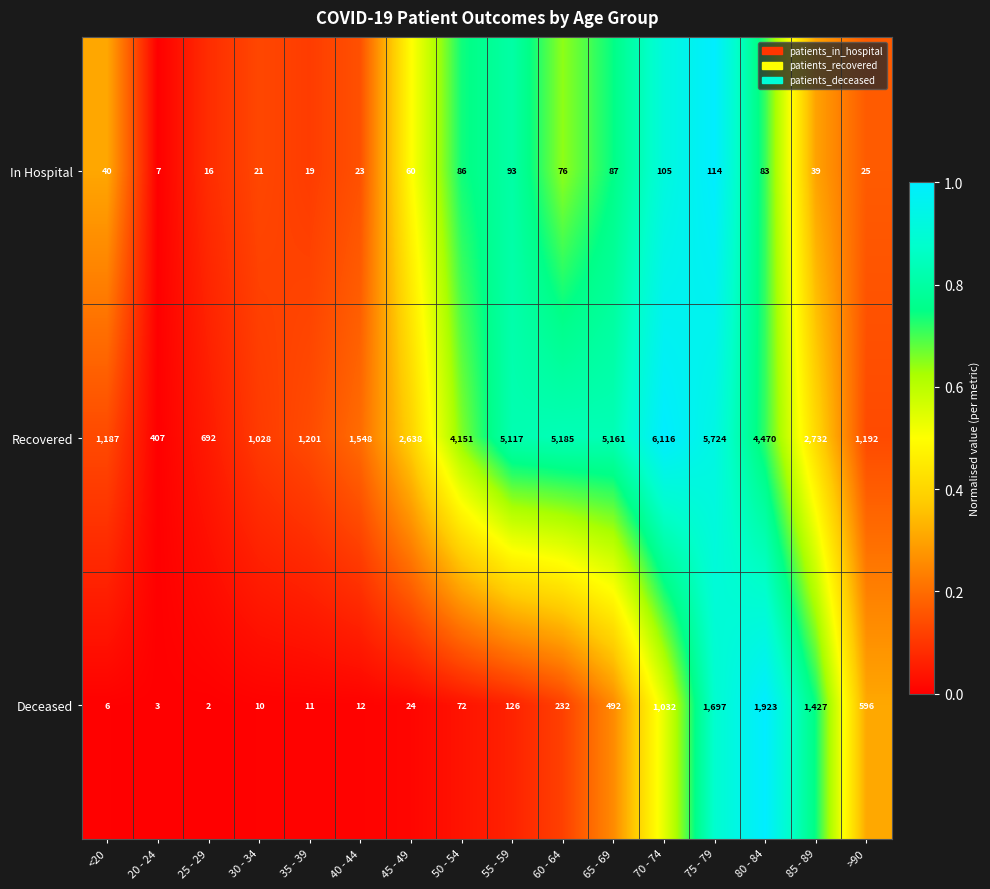

Which series has the largest total across all categories?

Recovered